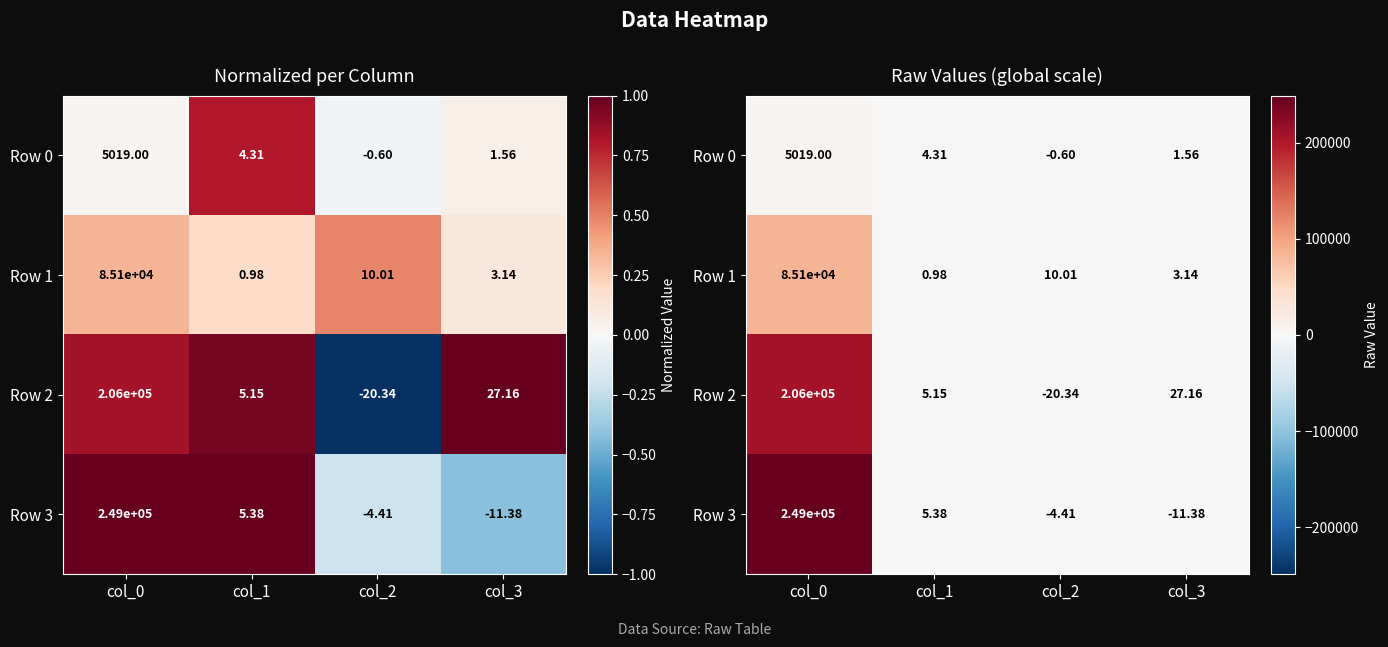

List the series in order of their overall mean, lowest first.

Row 0, Row 1, Row 2, Row 3